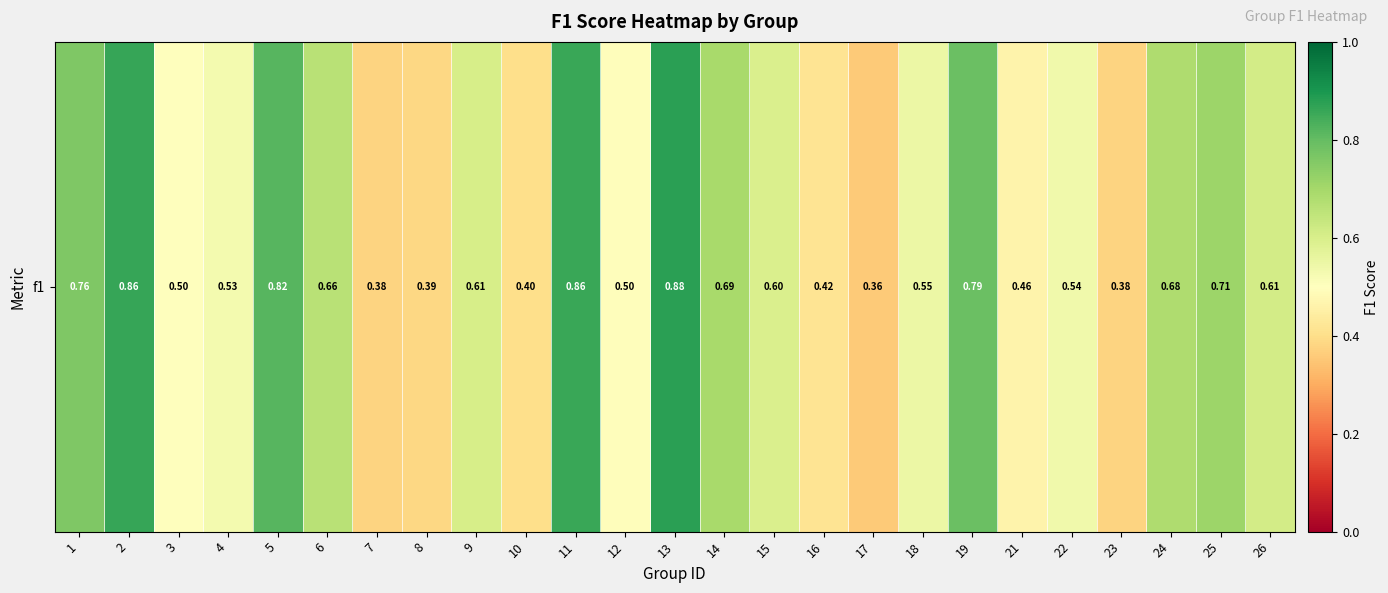

The chart shows a value of 0.3 at 25. True or false?

False